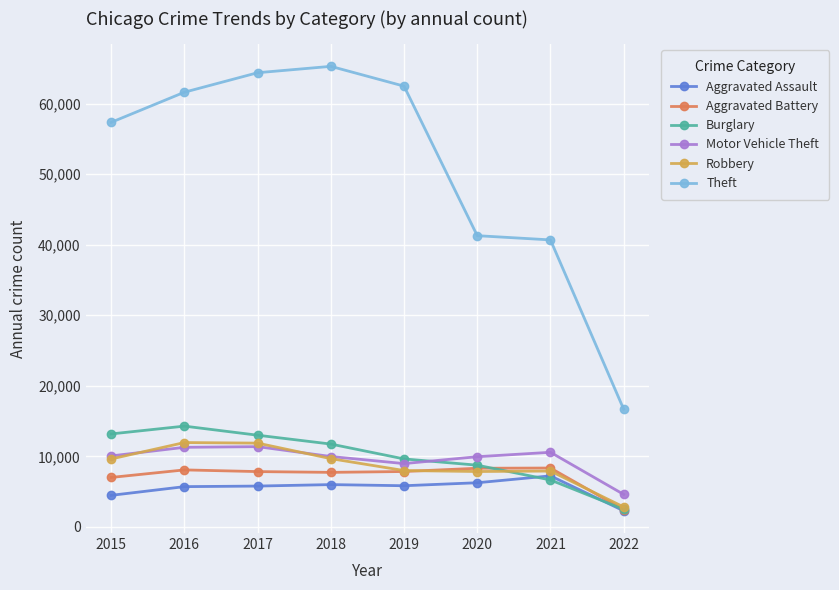

What is the value of the Motor Vehicle Theft point at the 3rd from the left?

11380